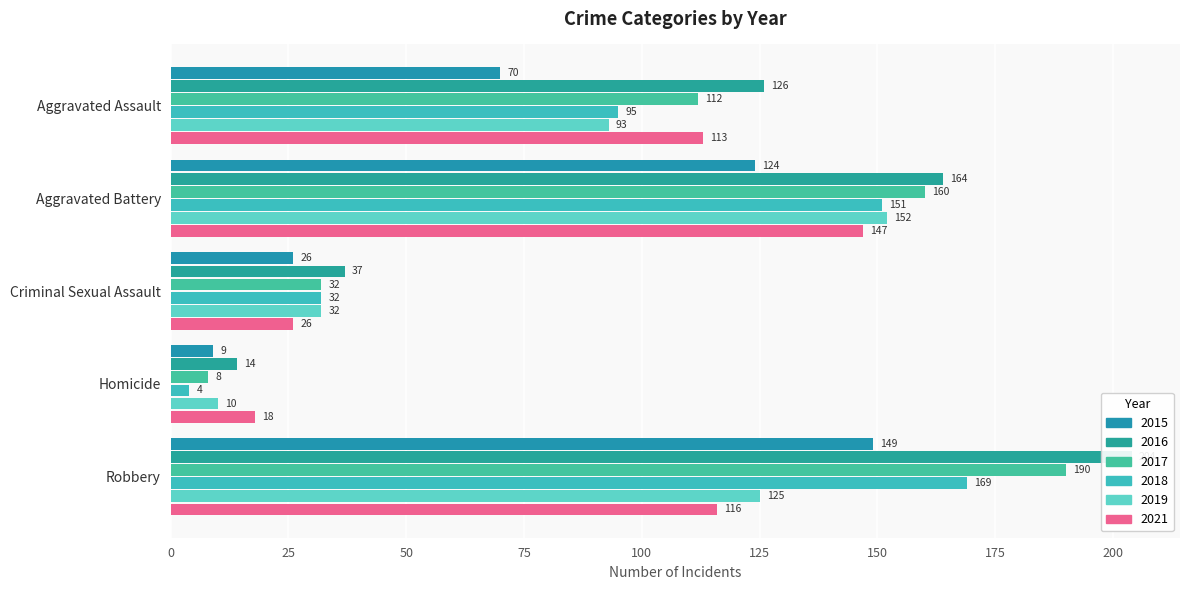

Which series has the largest range (max minus min)?

2016